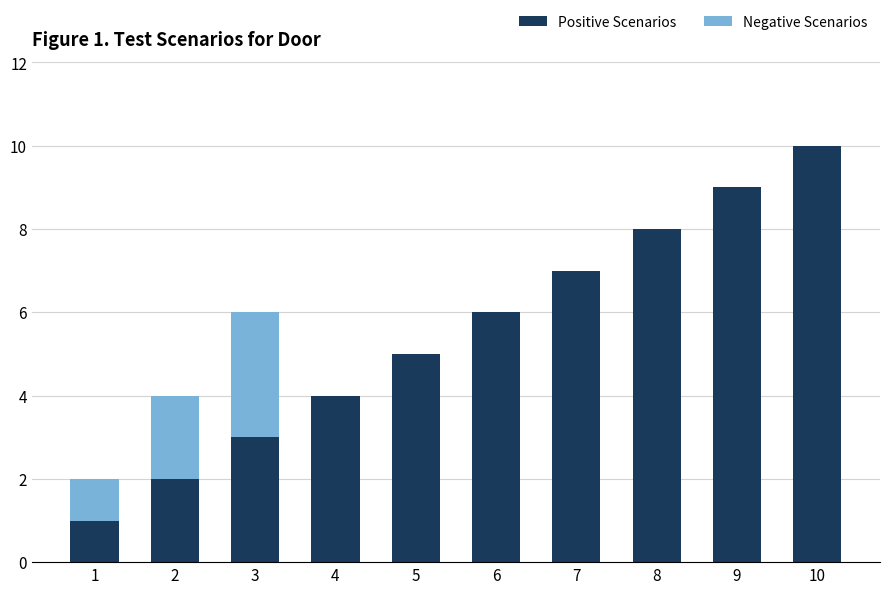

What is the maximum value for Positive Scenarios?

10